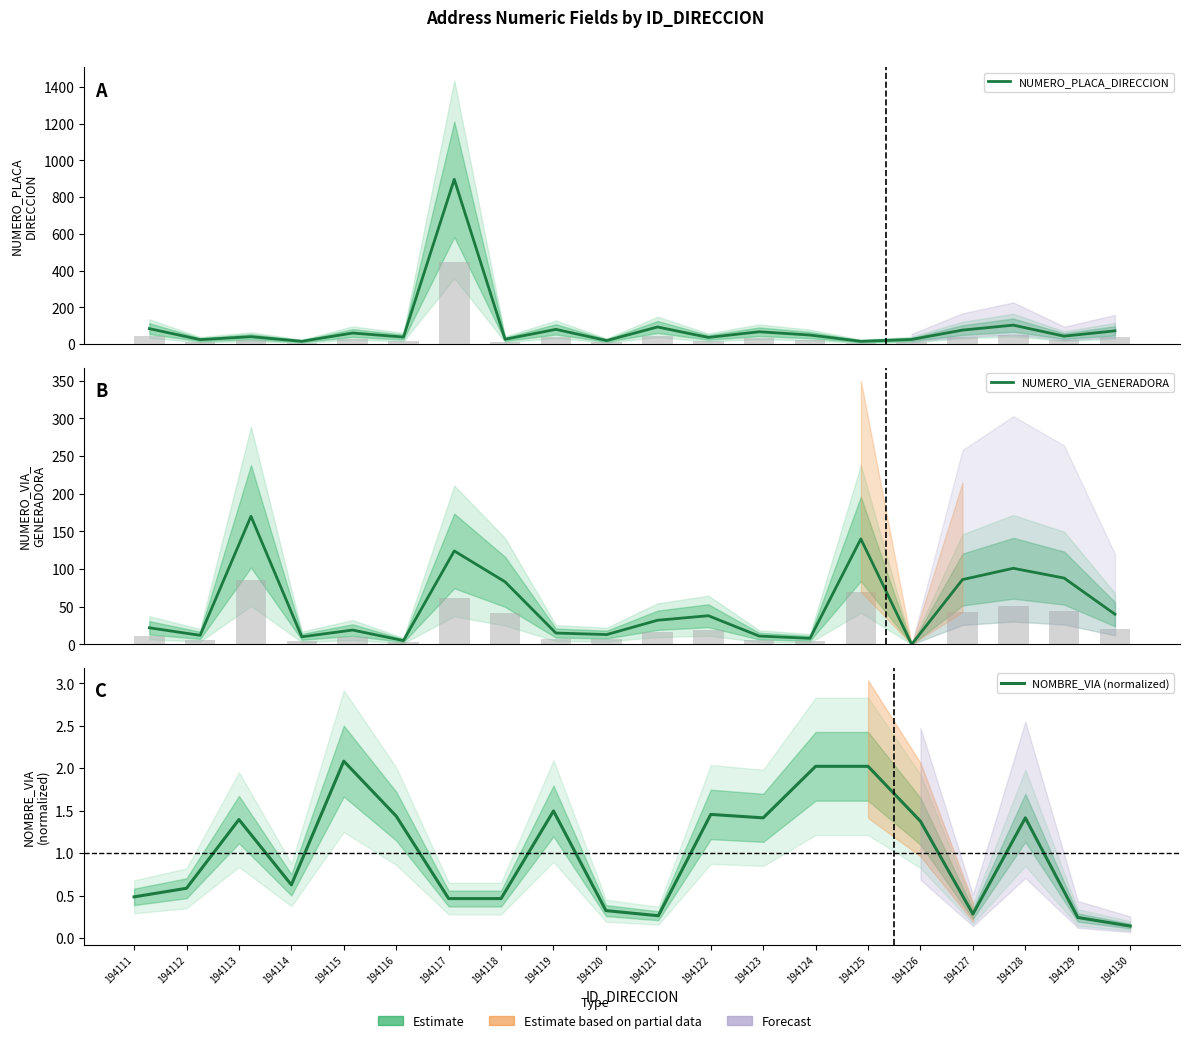

What is the difference between the NUMERO_PLACA_DIRECCION values at 194115 and 194114?

45.0